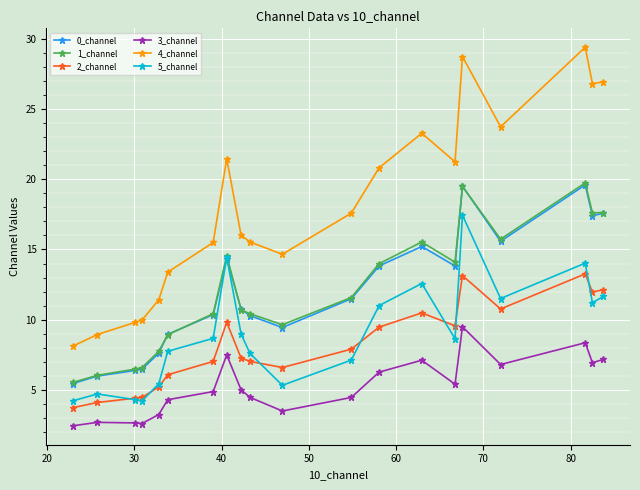

True or false: 1_channel and 2_channel cross at least once.

False